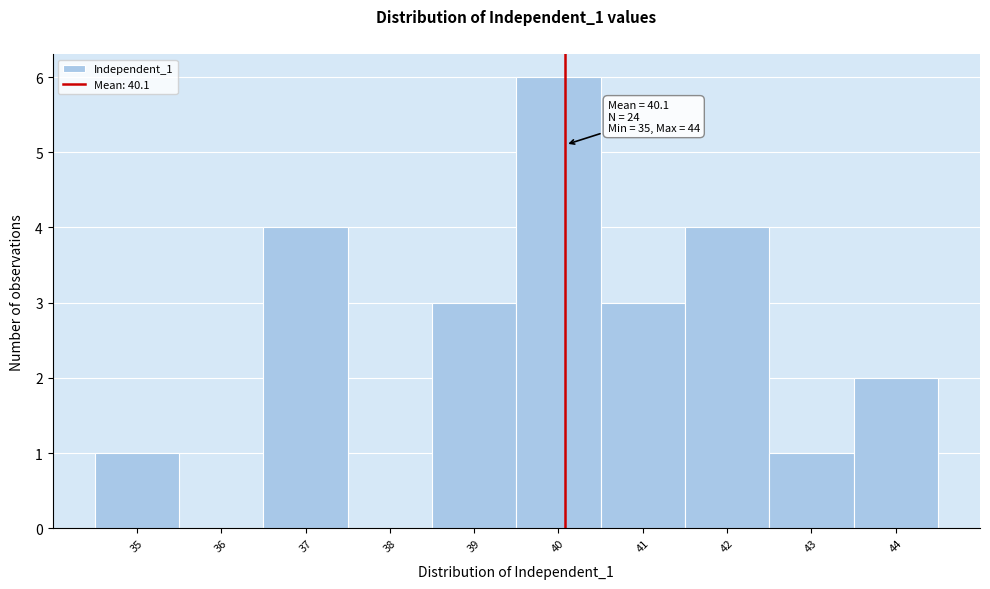

Over which range of the x-axis is the bar tallest?

39.5 to 40.5